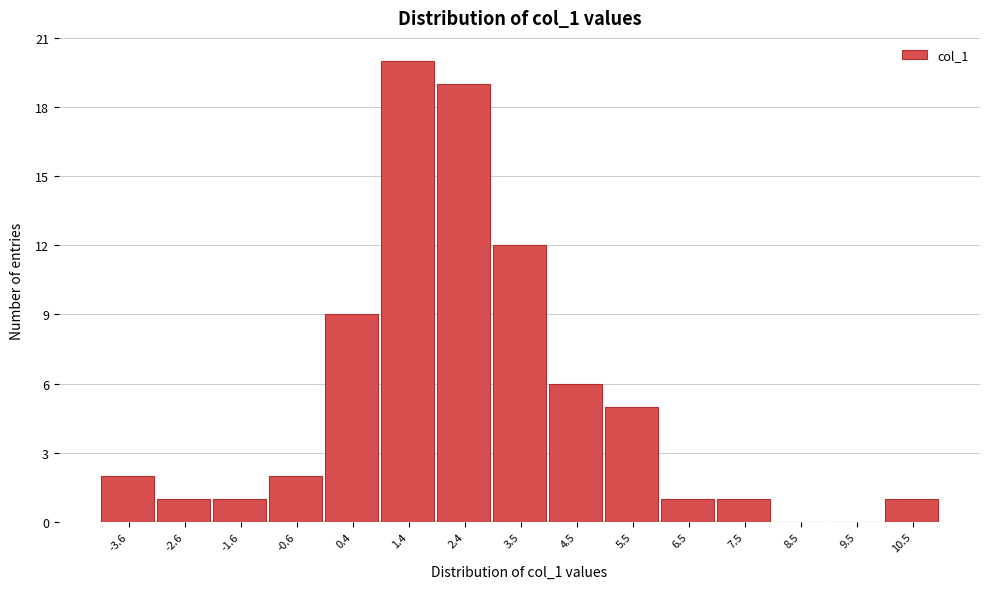

Reading left to right, extract all data points from this chart.

-3.6=2	-2.6=1	-1.6=1	-0.6=2	0.4=9	1.4=20	2.4=19	3.5=12	4.5=6	5.5=5	6.5=1	7.5=1	8.5=0	9.5=0	10.5=1